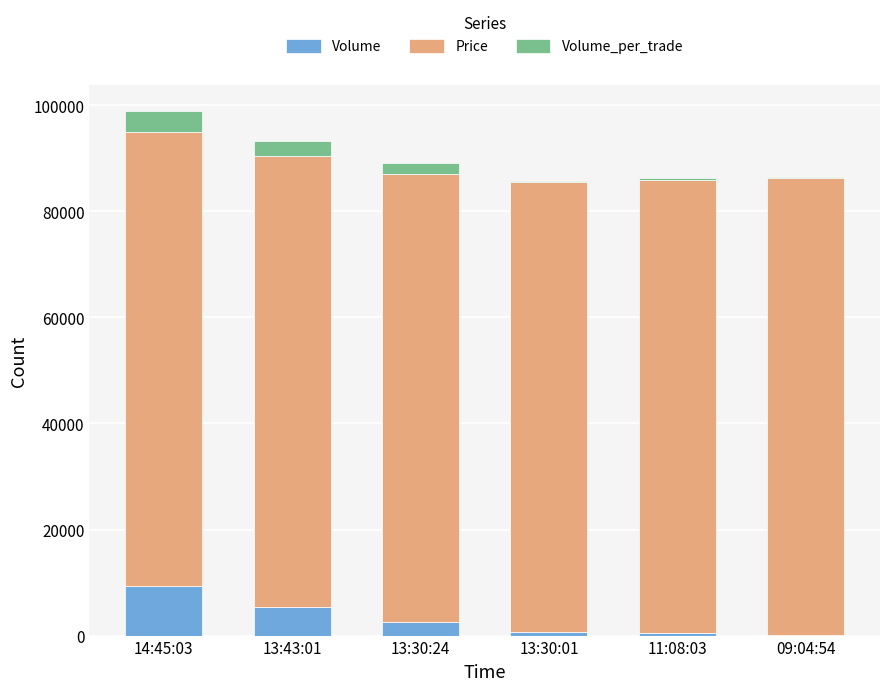

What is the maximum value for Volume?

9400